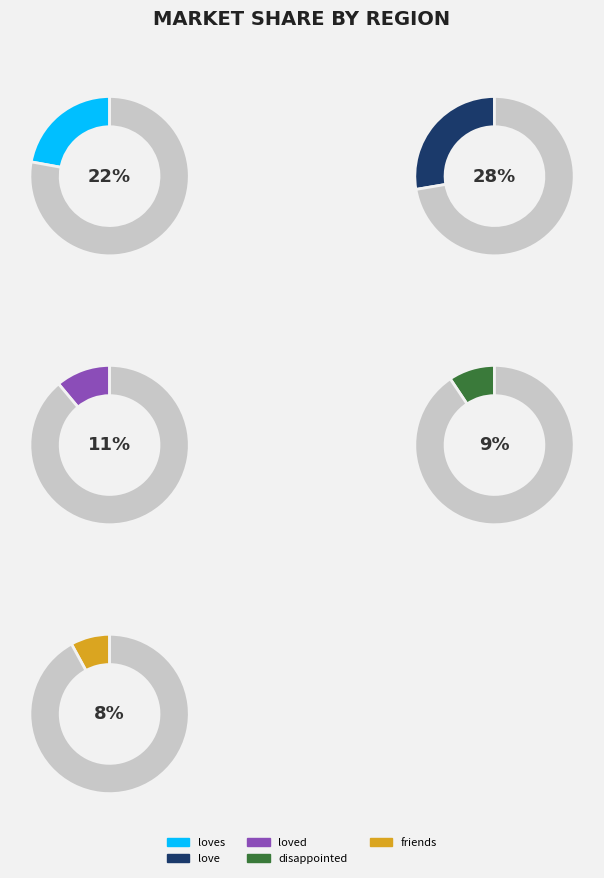

To the nearest percent, what is the difference between the disappointed and loved slice percentages?

2%